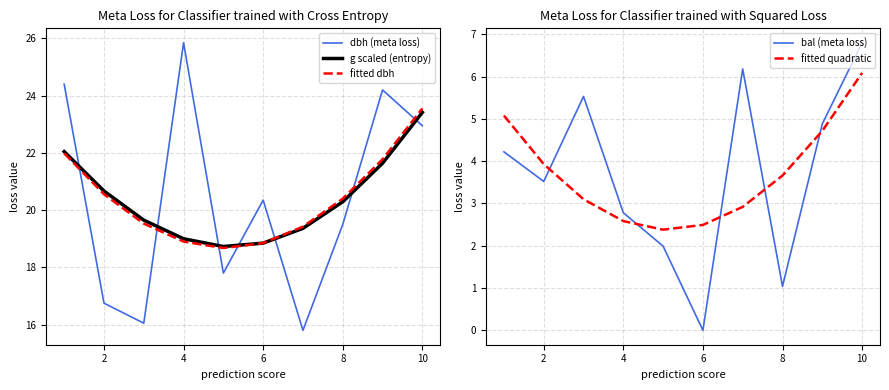

What is the highest value of the fitted dbh series?

23.6